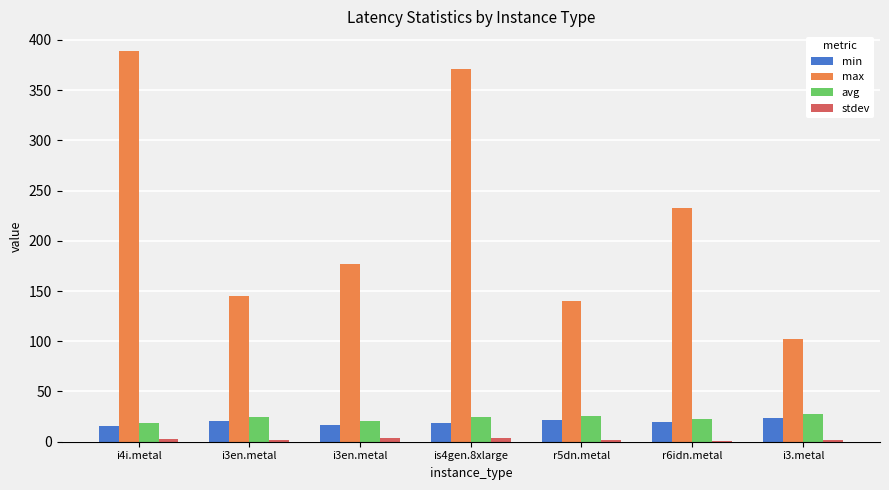

Which category has the lowest value in the stdev series?

r6idn.metal